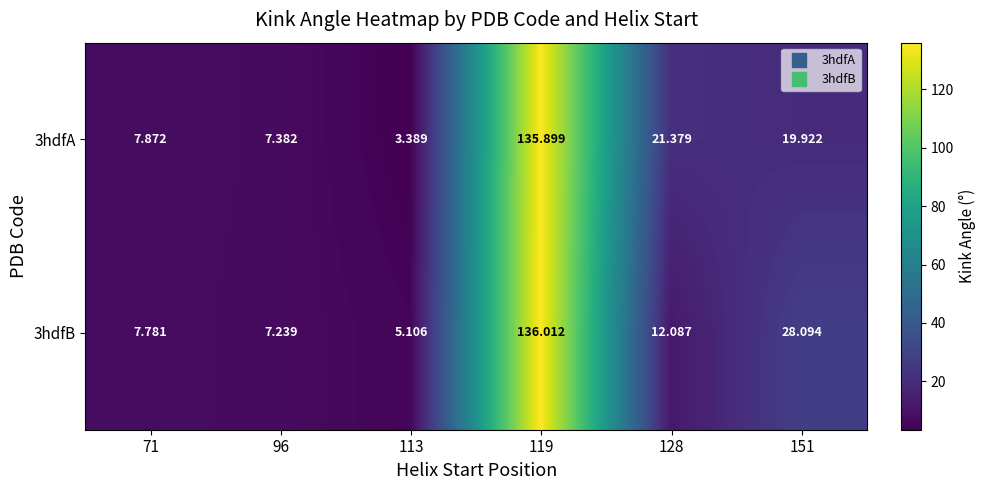

Rank the series at 119 from lowest to highest value.

3hdfA, 3hdfB